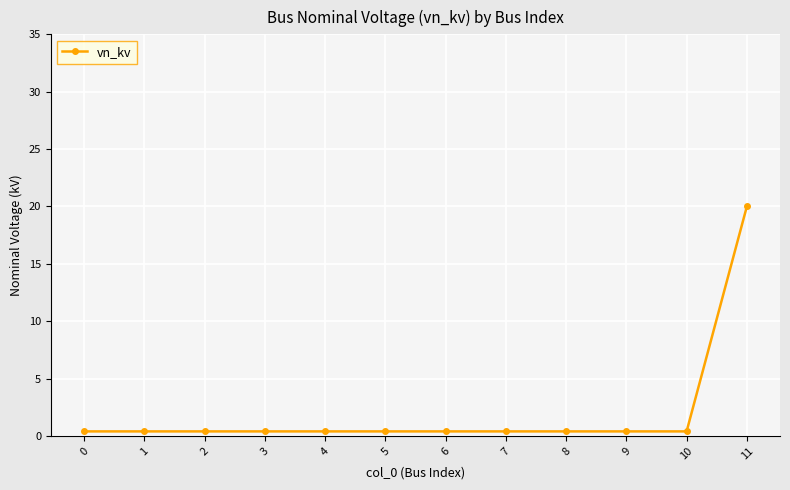

Reading left to right, what are all the values shown in this chart?

0.4	0.4	0.4	0.4	0.4	0.4	0.4	0.4	0.4	0.4	0.4	20.0